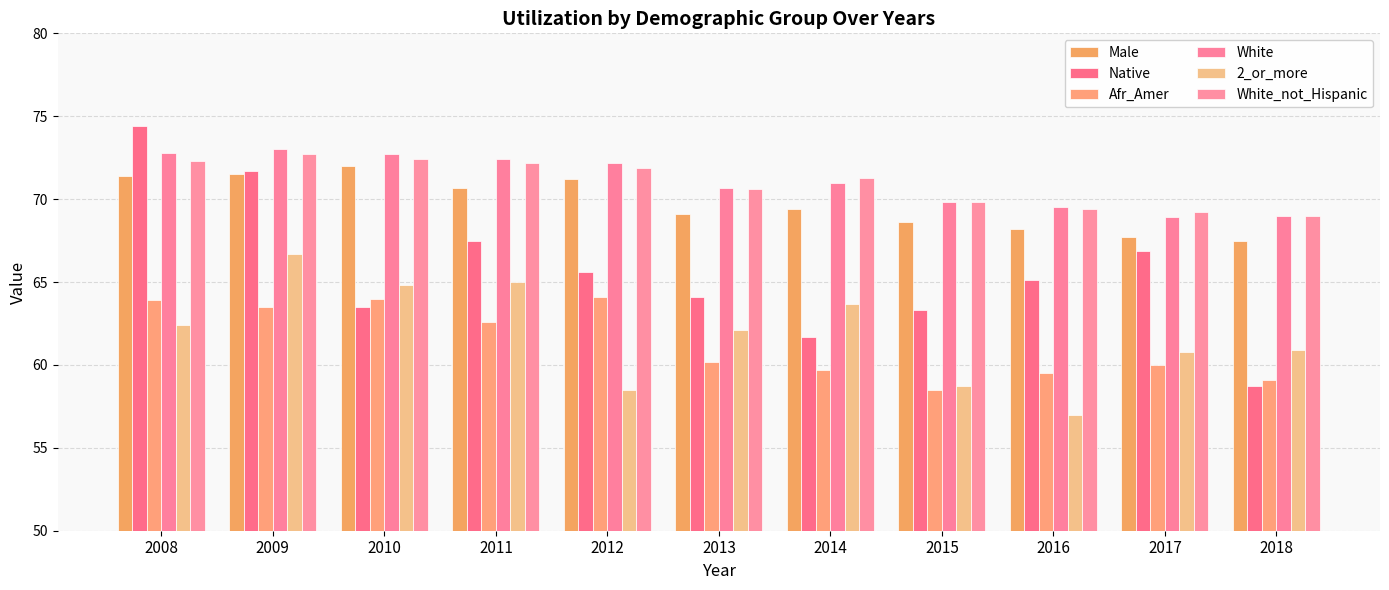

How many bars are there in each group?

6